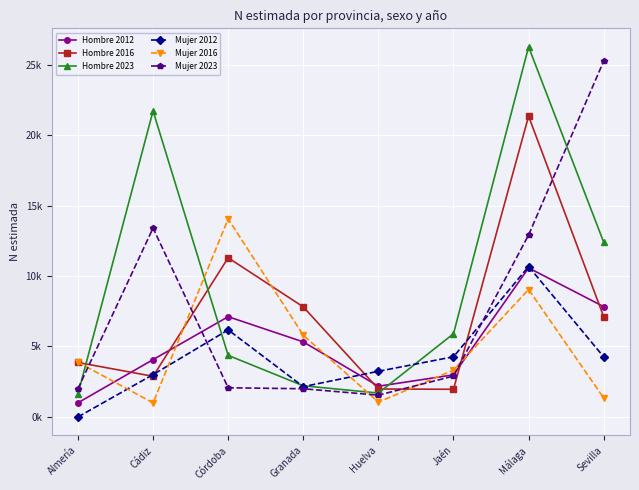

Does the chart have visible grid lines?

Yes